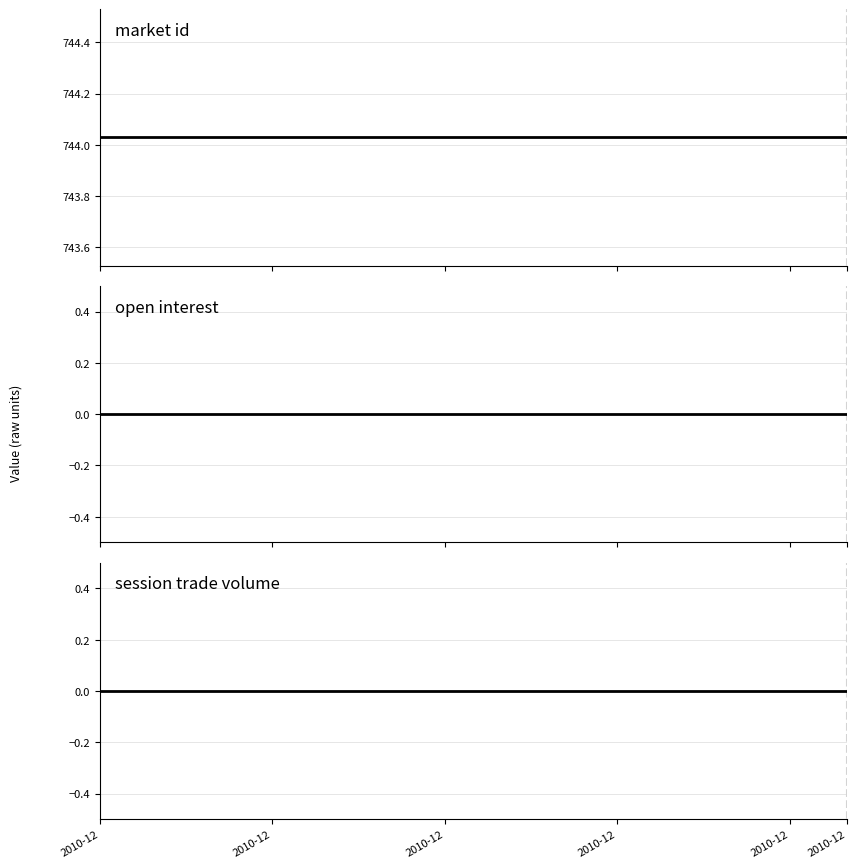

Which series has the largest total across all categories?

market id (historical)